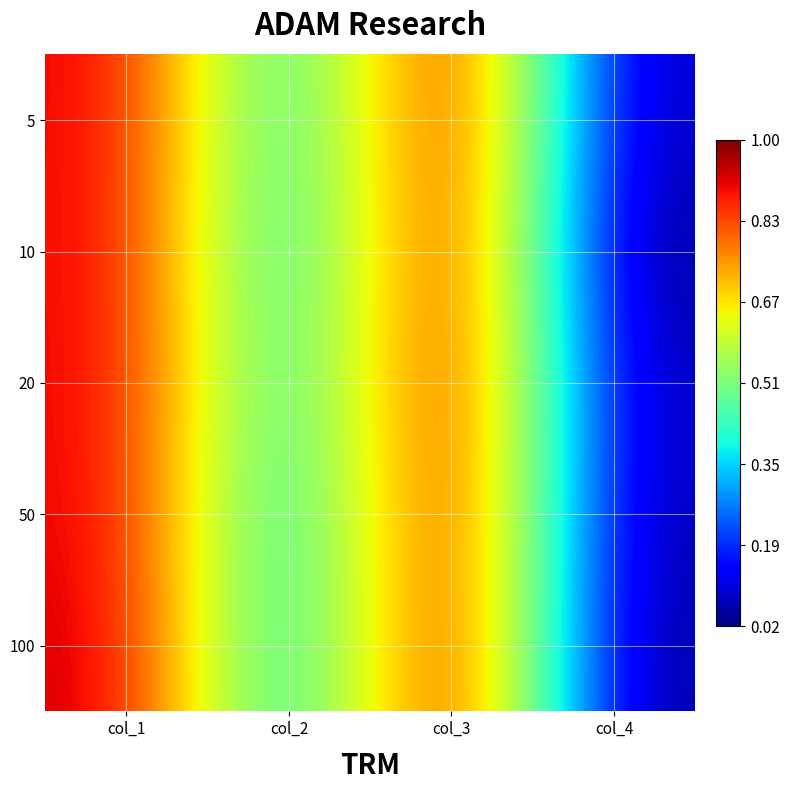

What is the total value across all series at col_4?

0.2